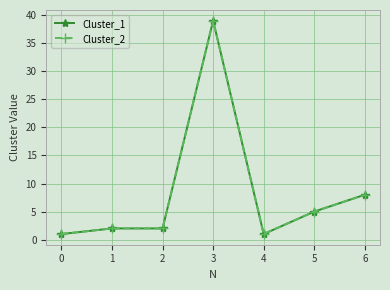

Does the chart have visible grid lines?

Yes